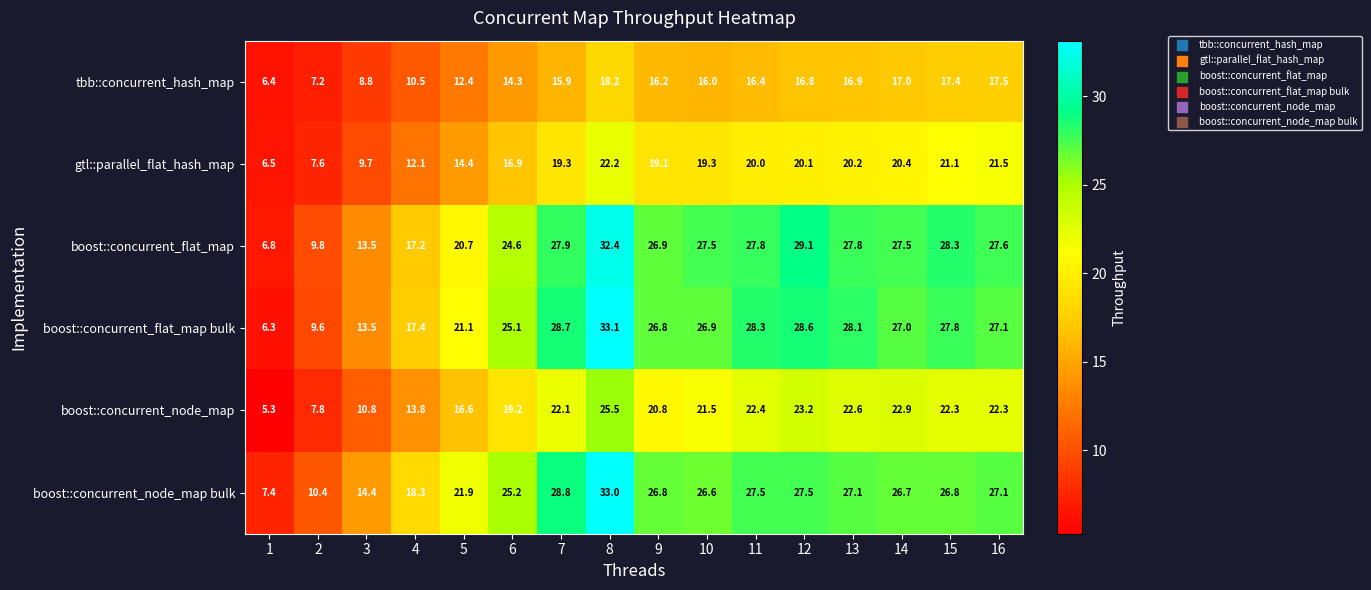

Count the number of data series in this chart.

6